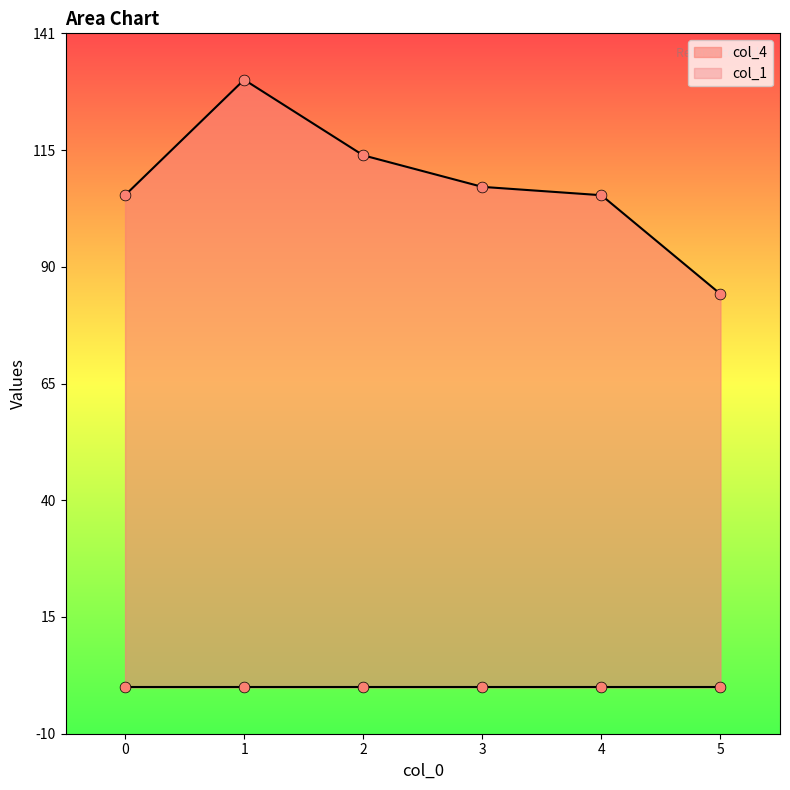

Between 4 and 2, which is larger?

2